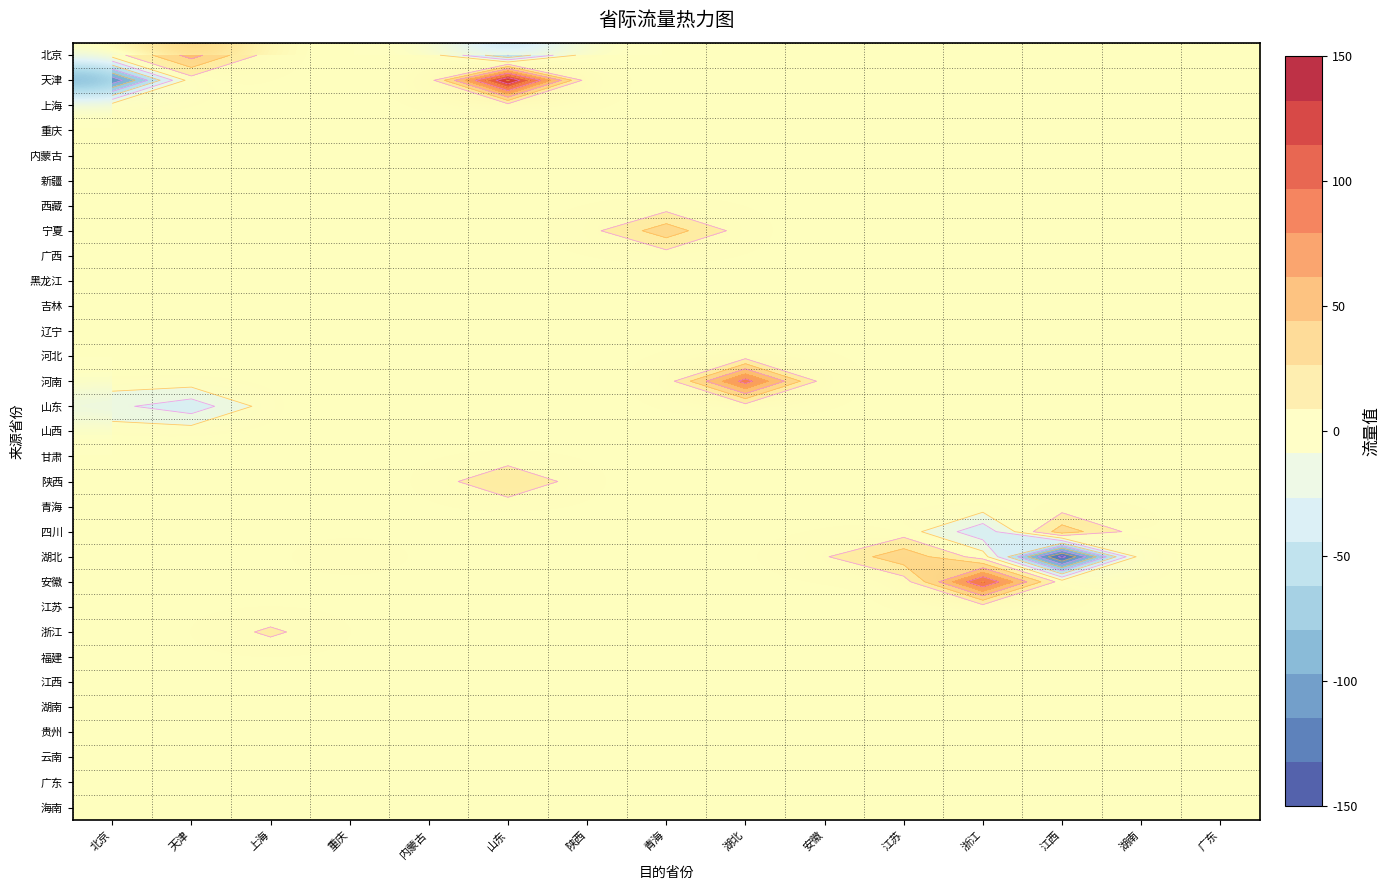

At how many categories does at least one series exceed -88?

15